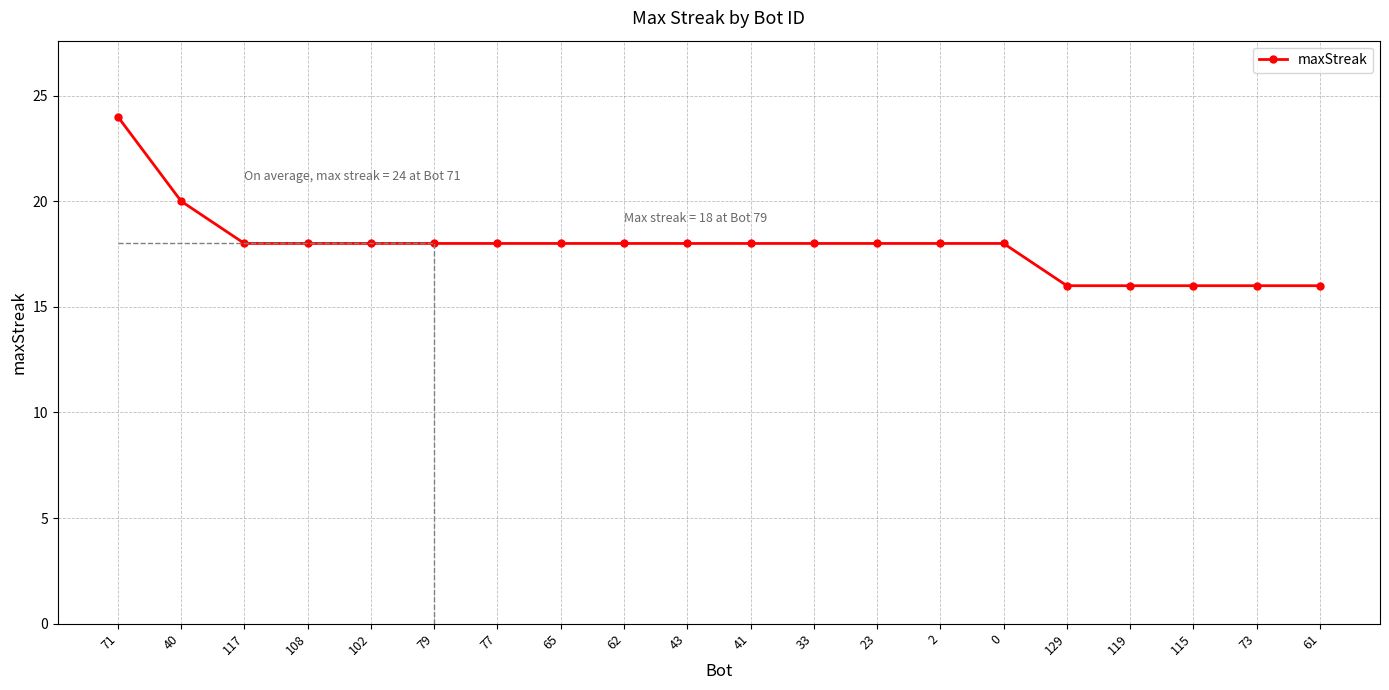

What is the greatest value displayed?

24